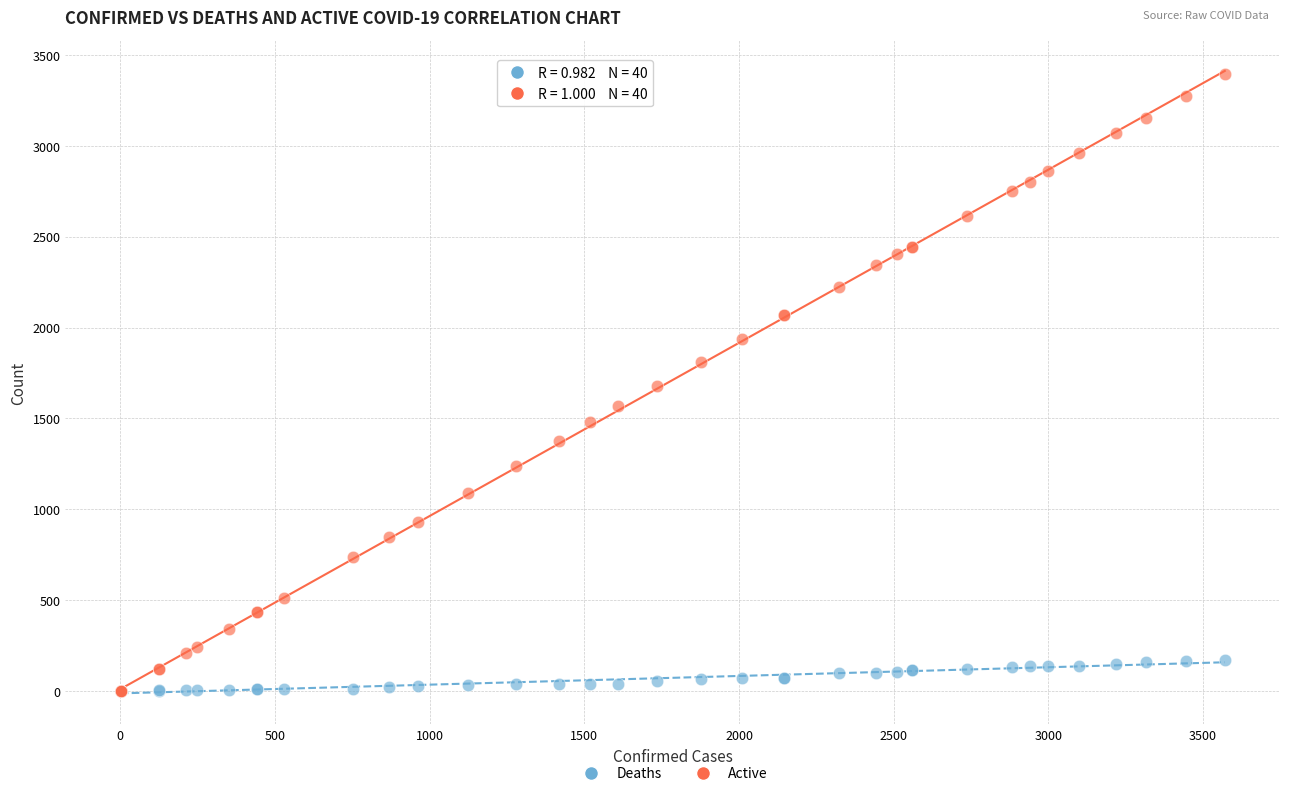

Which series has the largest Y range (max minus min)?

Active